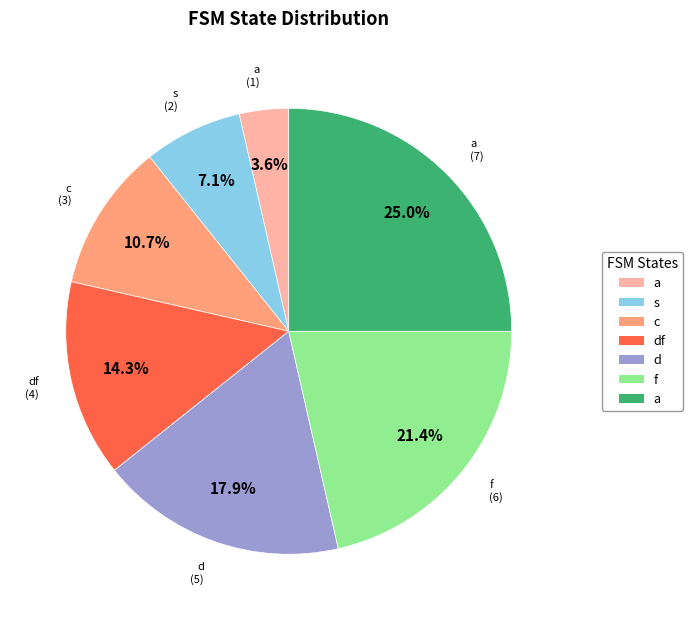

Does any single category account for the majority?

No